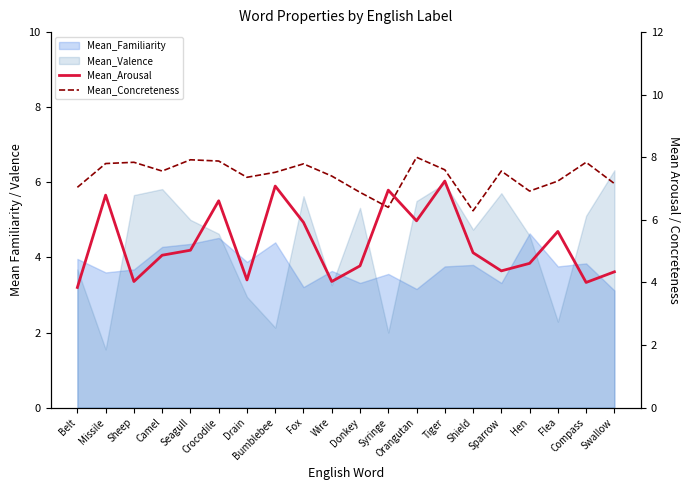

At which label is Mean_Concreteness closest to 7?

Belt